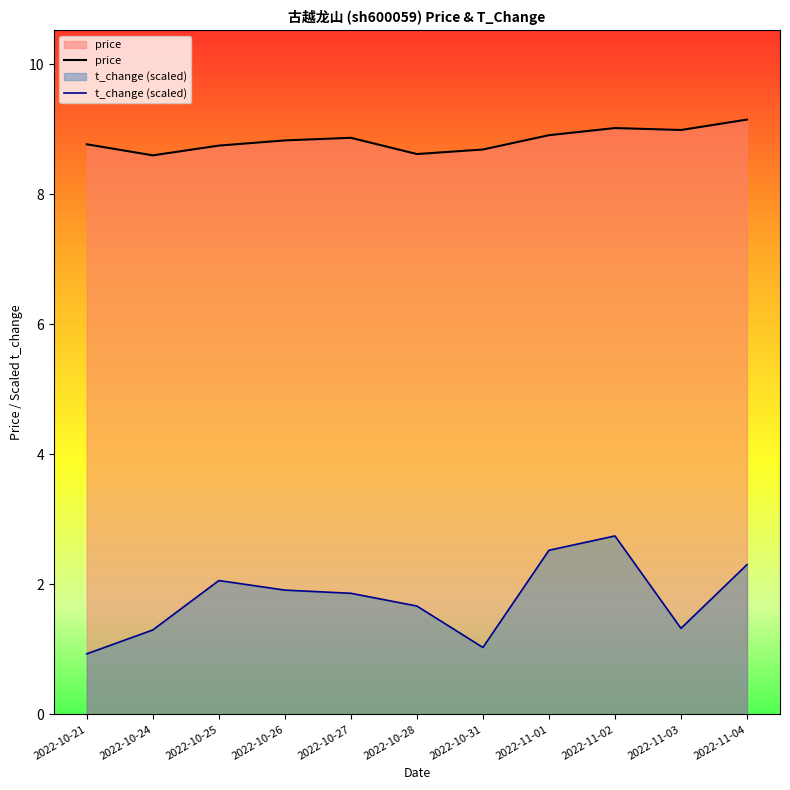

What is the maximum value shown in the chart?

9.2